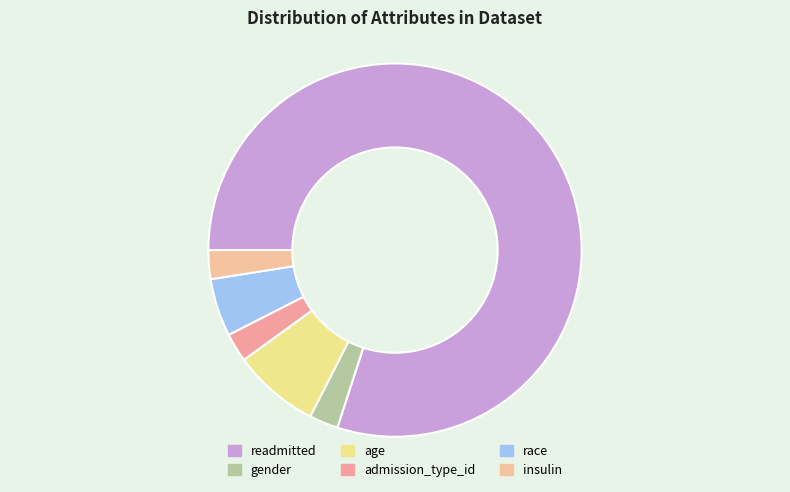

To the nearest percent, what percentage of the pie is admission_type_id?

2%